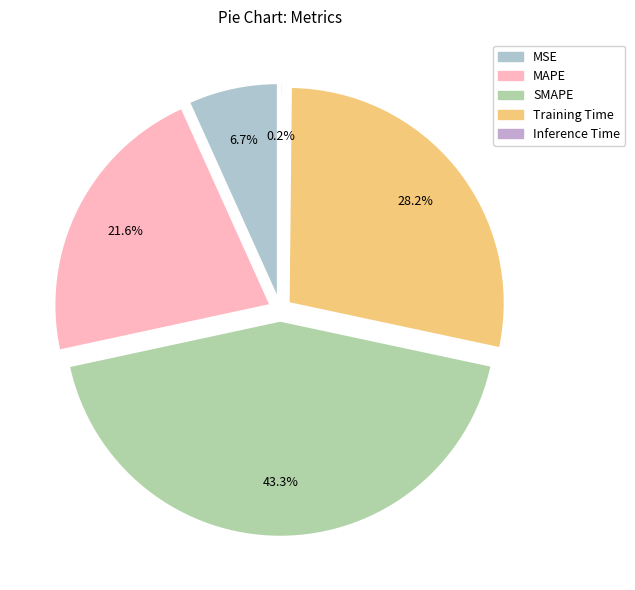

To the nearest percent, what is the difference between the Training Time and SMAPE slice percentages?

15%